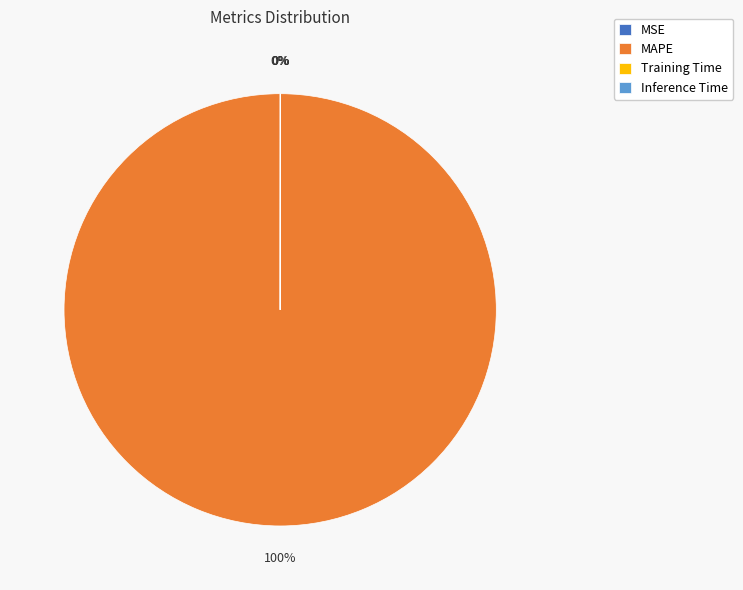

Which category has the biggest portion of the pie?

MAPE